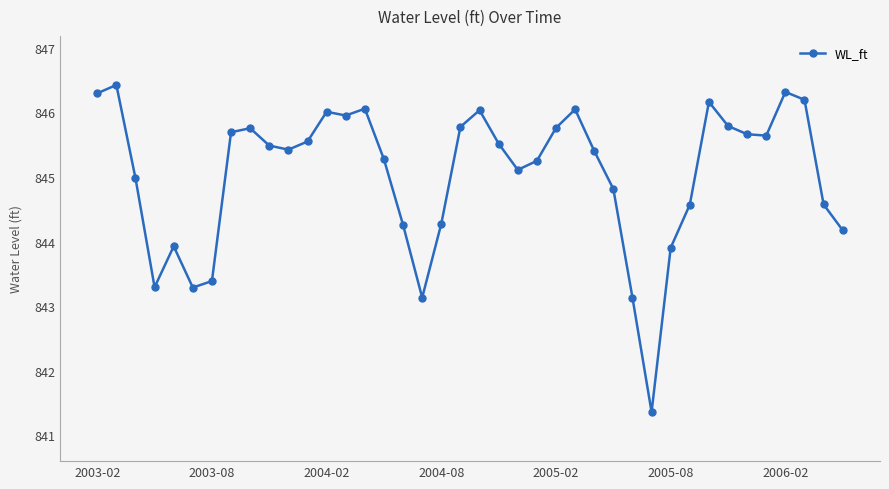

How many lines are shown in the chart?

1